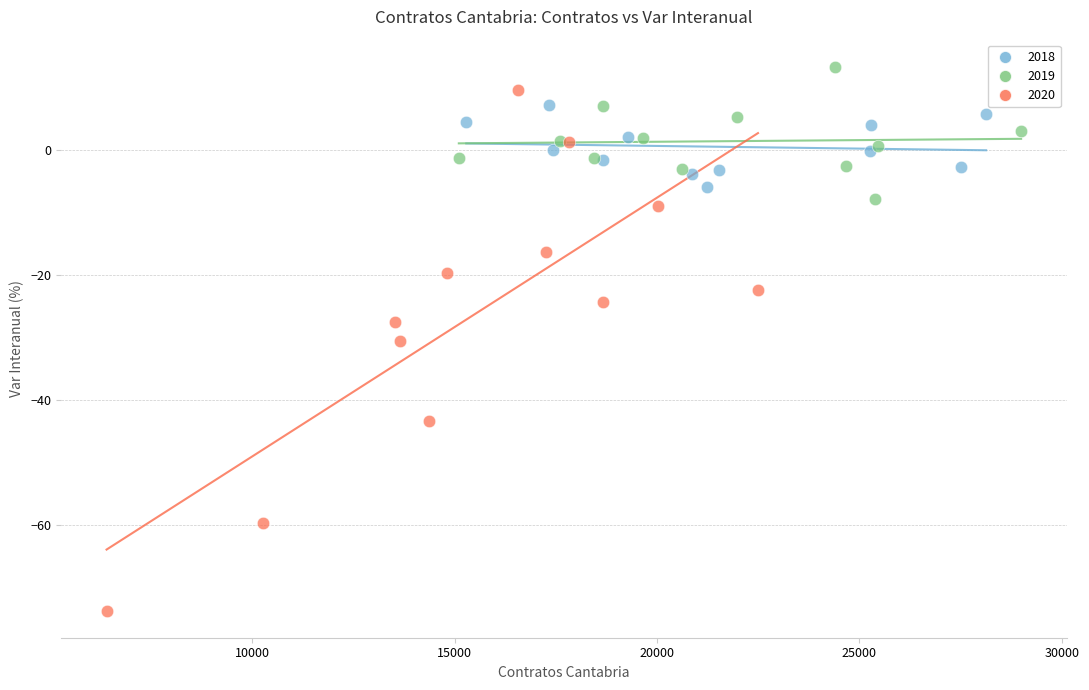

Which series has the largest Y range (max minus min)?

2020